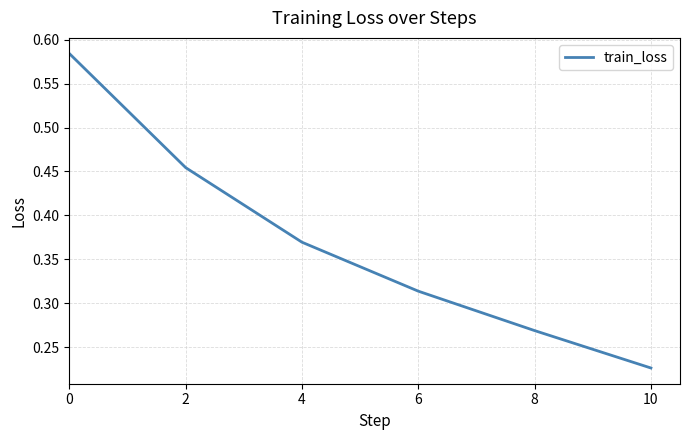

At which label is the value closest to 0?

10